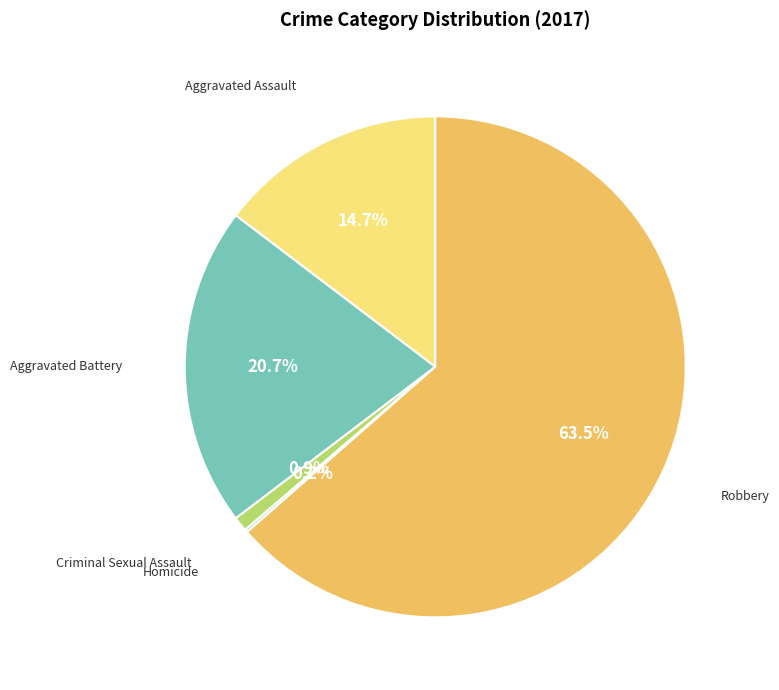

Is there any slice that represents more than half of the pie?

Yes